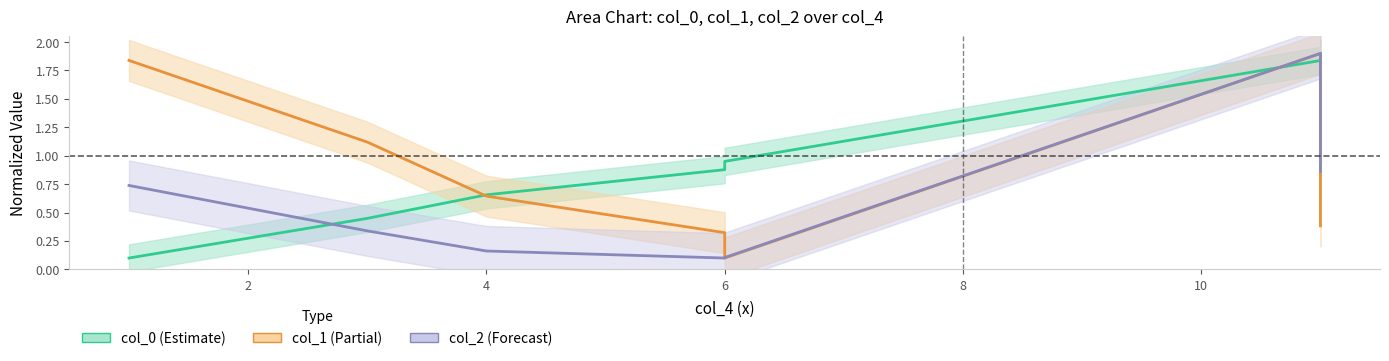

In col_1, how many points are lower than both neighbors (excluding endpoints)?

1